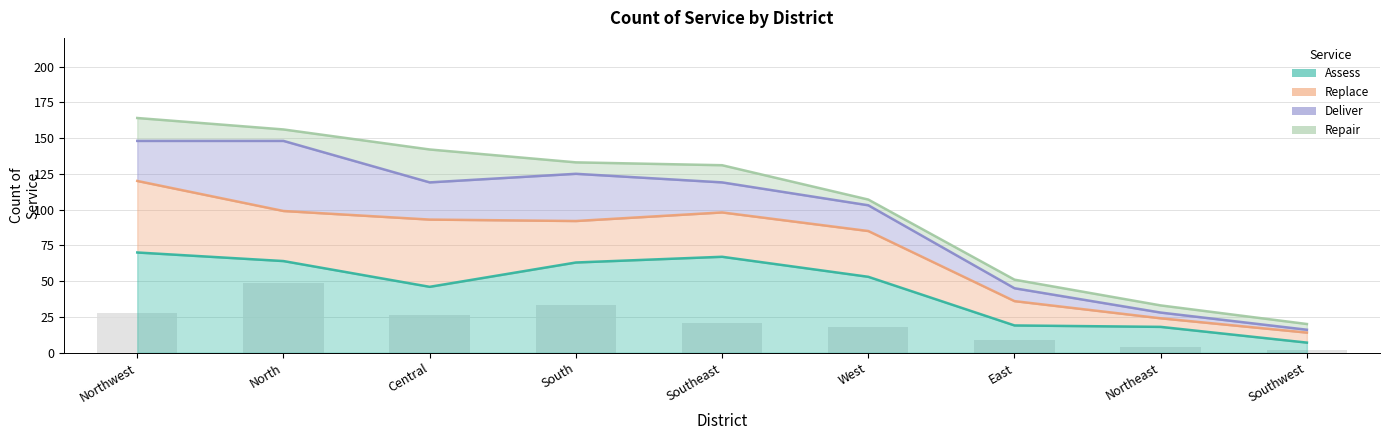

What is the approximate value of Deliver at East, to the nearest 5?

10